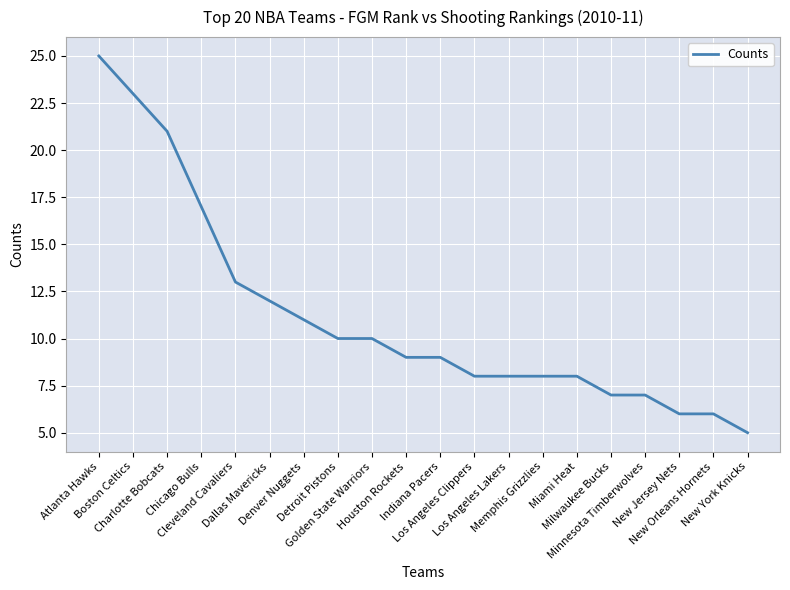

True or false: the data shows 6 at Chicago Bulls.

False